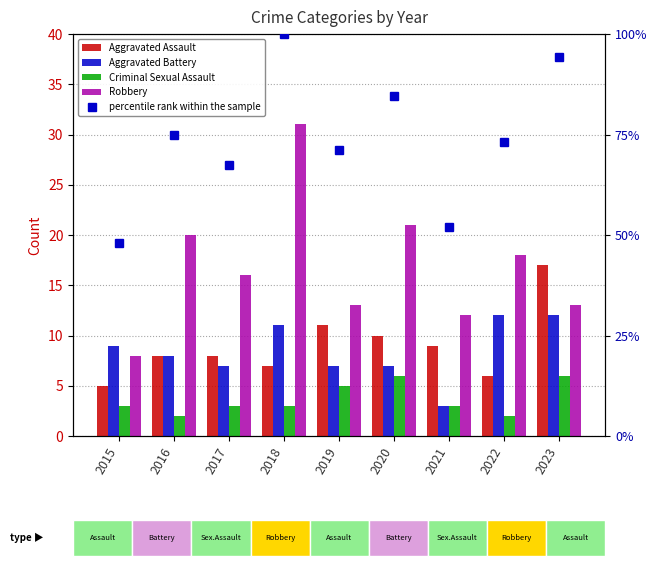

At which label does Aggravated Battery reach its peak?

2022